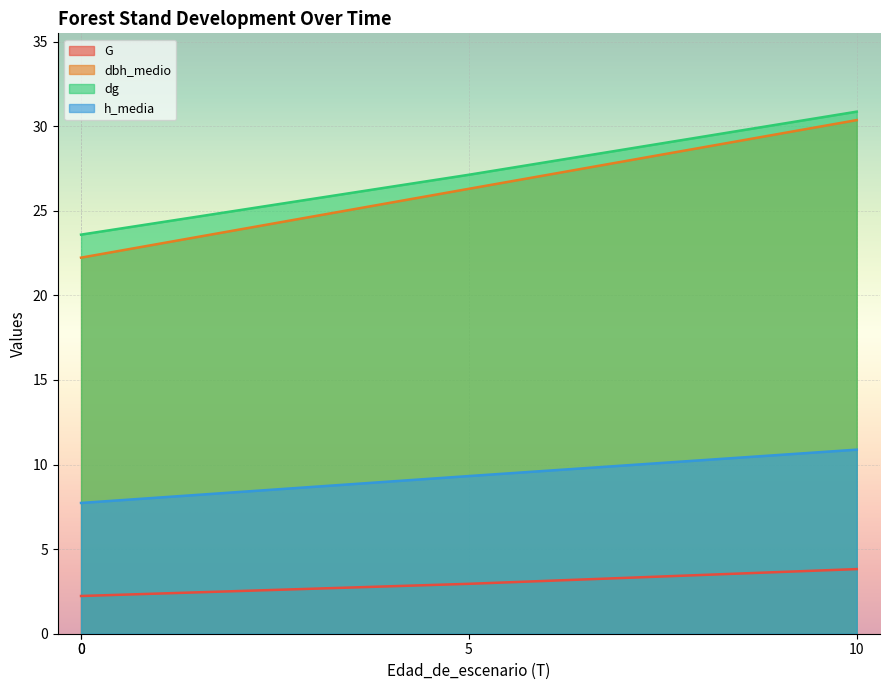

How many values in the h_media series exceed 9?

2